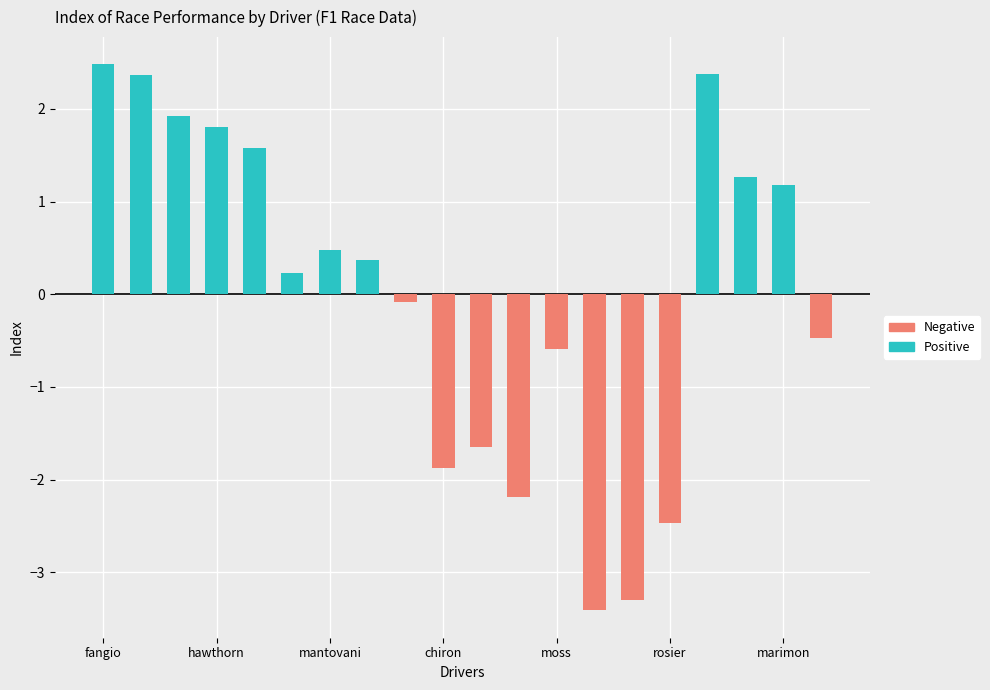

List the series in order of their peak value, highest first.

Positive, Negative